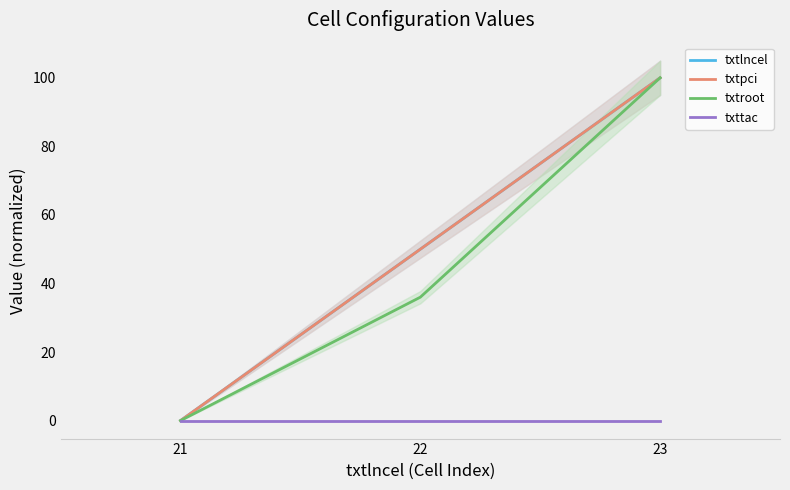

True or false: txtlncel has a value of 0.0 at 21.

True